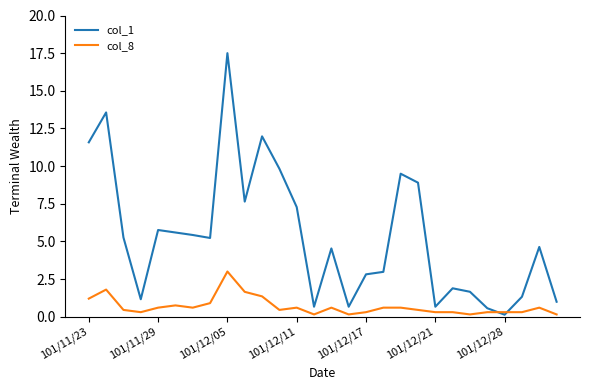

What is the average value of the col_1 series?

5.3